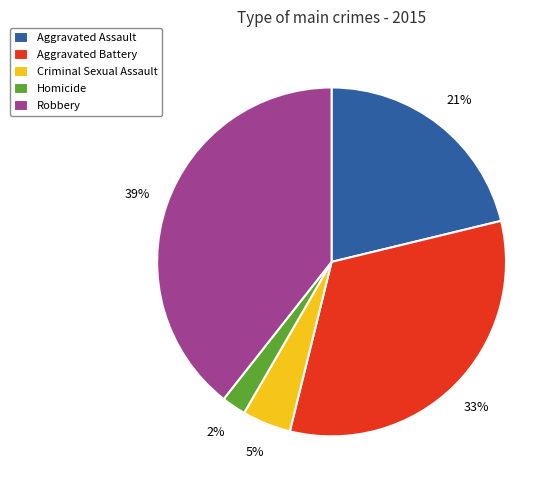

Which category has the smallest portion of the pie?

Homicide